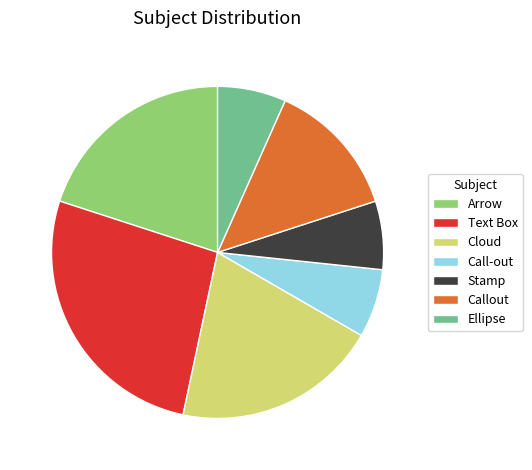

Which has a higher value, Cloud or Text Box?

Text Box